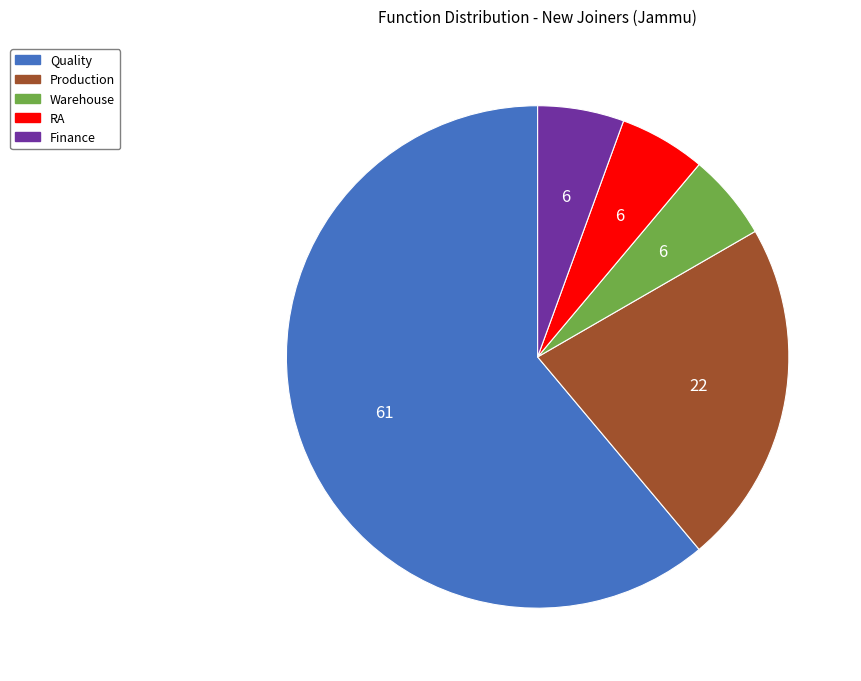

Does Quality represent more than half of the total?

Yes